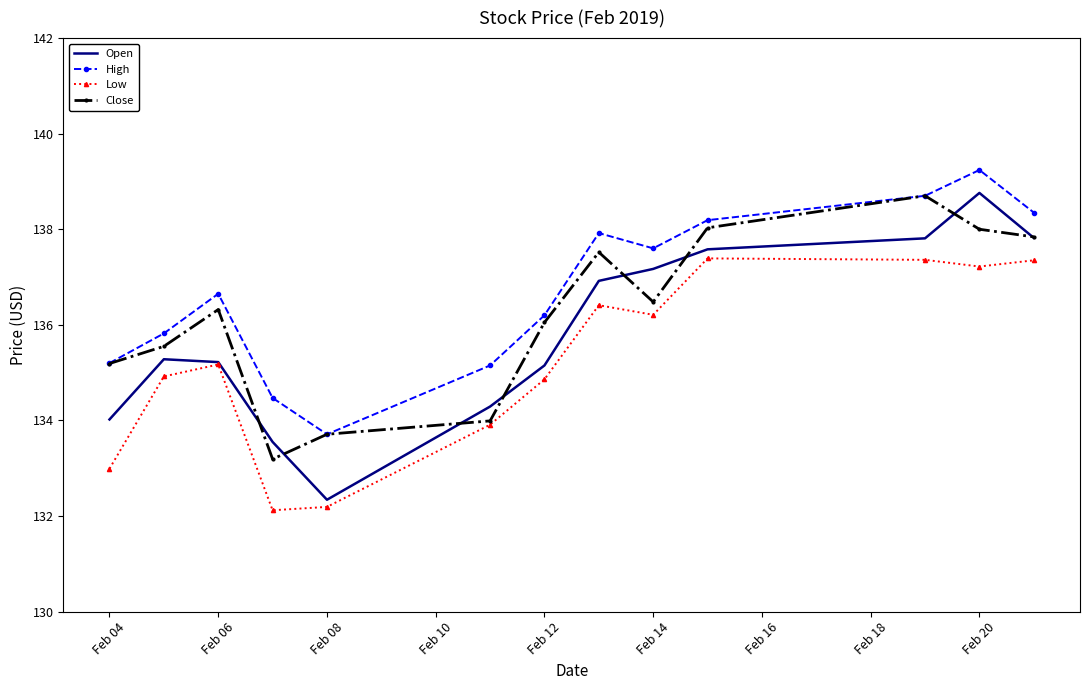

Which series has the largest total across all categories?

High